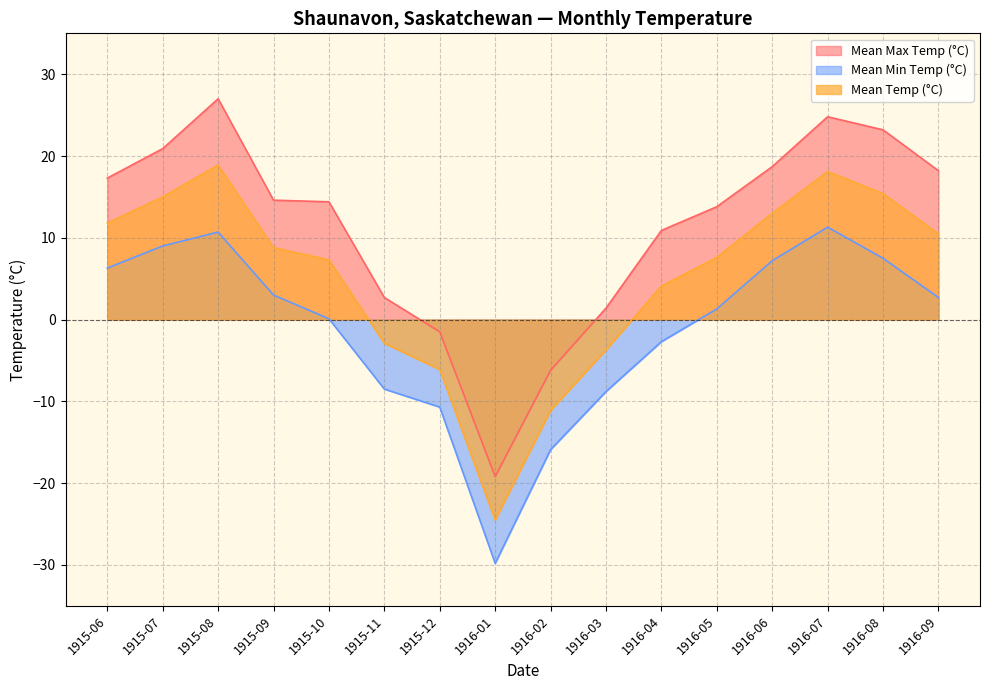

True or false: Mean Max Temp (°C) and Mean Temp (°C) cross at least once.

False